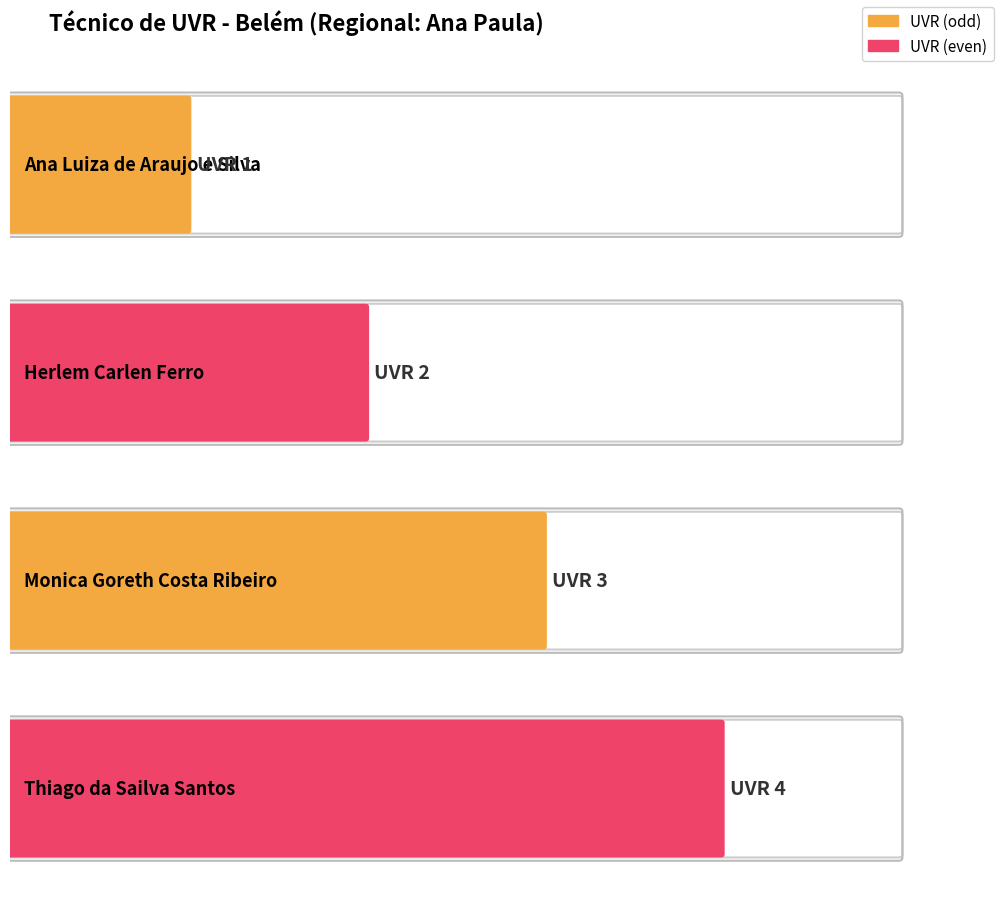

Reading right to left, transcribe all the data shown in this chart.

Thiago da Sailva Santos=4	Monica Goreth Costa Ribeiro=3	Herlem Carlen Ferro=2	Ana Luiza de Araujo e Silva=1